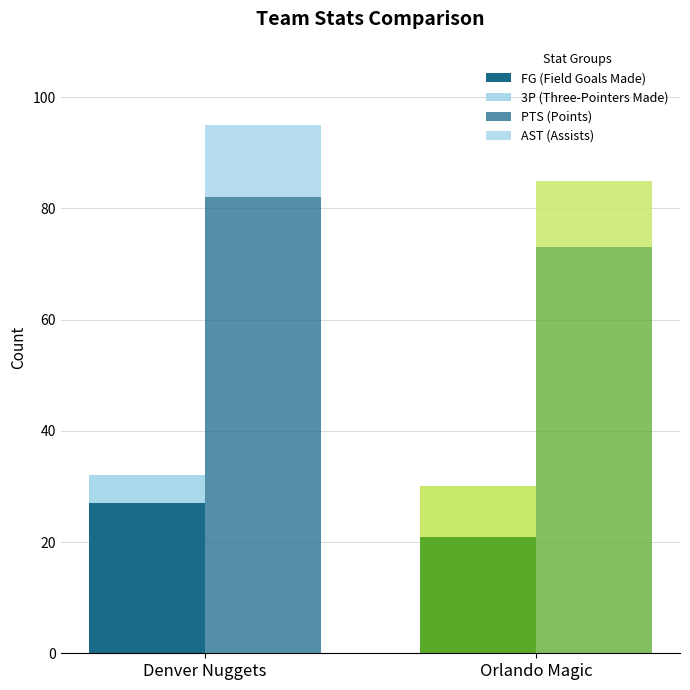

How many groups of bars are there?

2